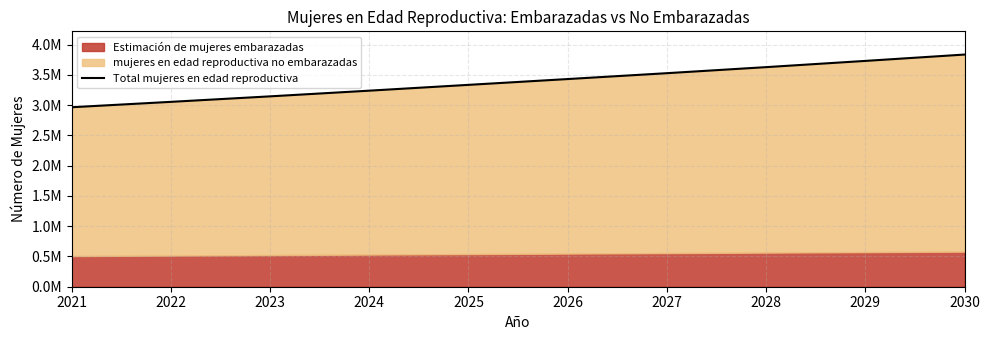

Rank the categories by value from lowest to highest.

2021, 2022, 2023, 2024, 2025, 2026, 2027, 2028, 2029, 2030